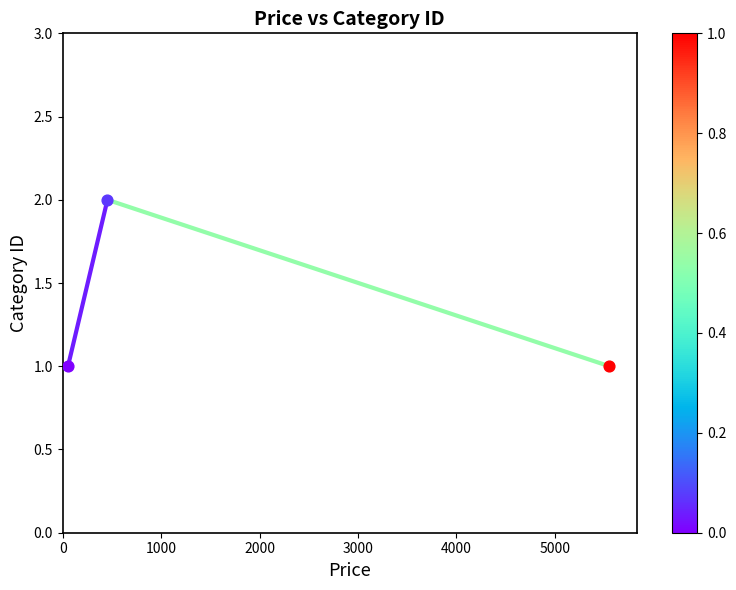

Between 1000 and 0, which is larger?

1000